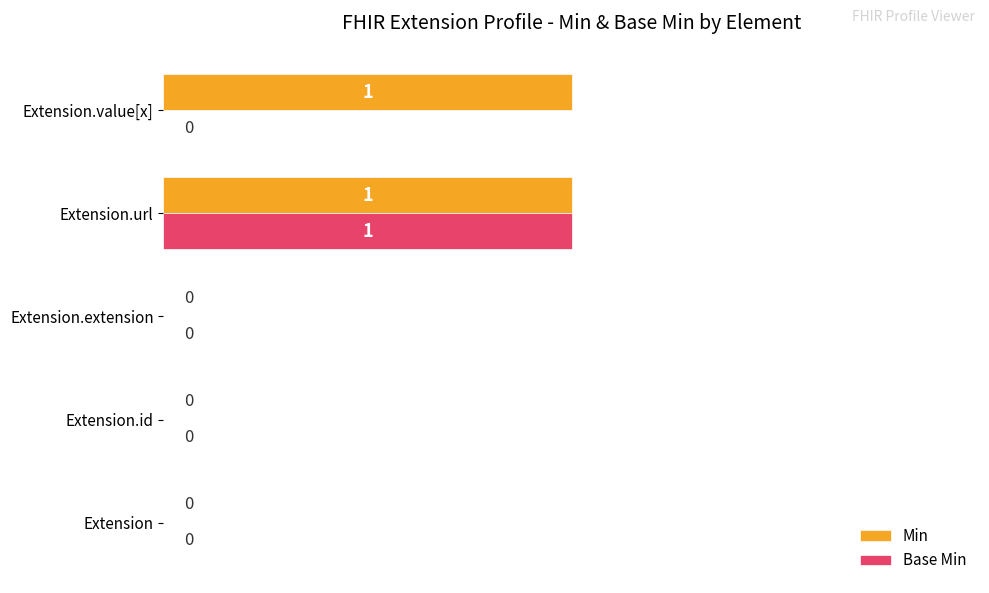

Is the value of Base Min at Extension greater than the value of Min at Extension.url?

No